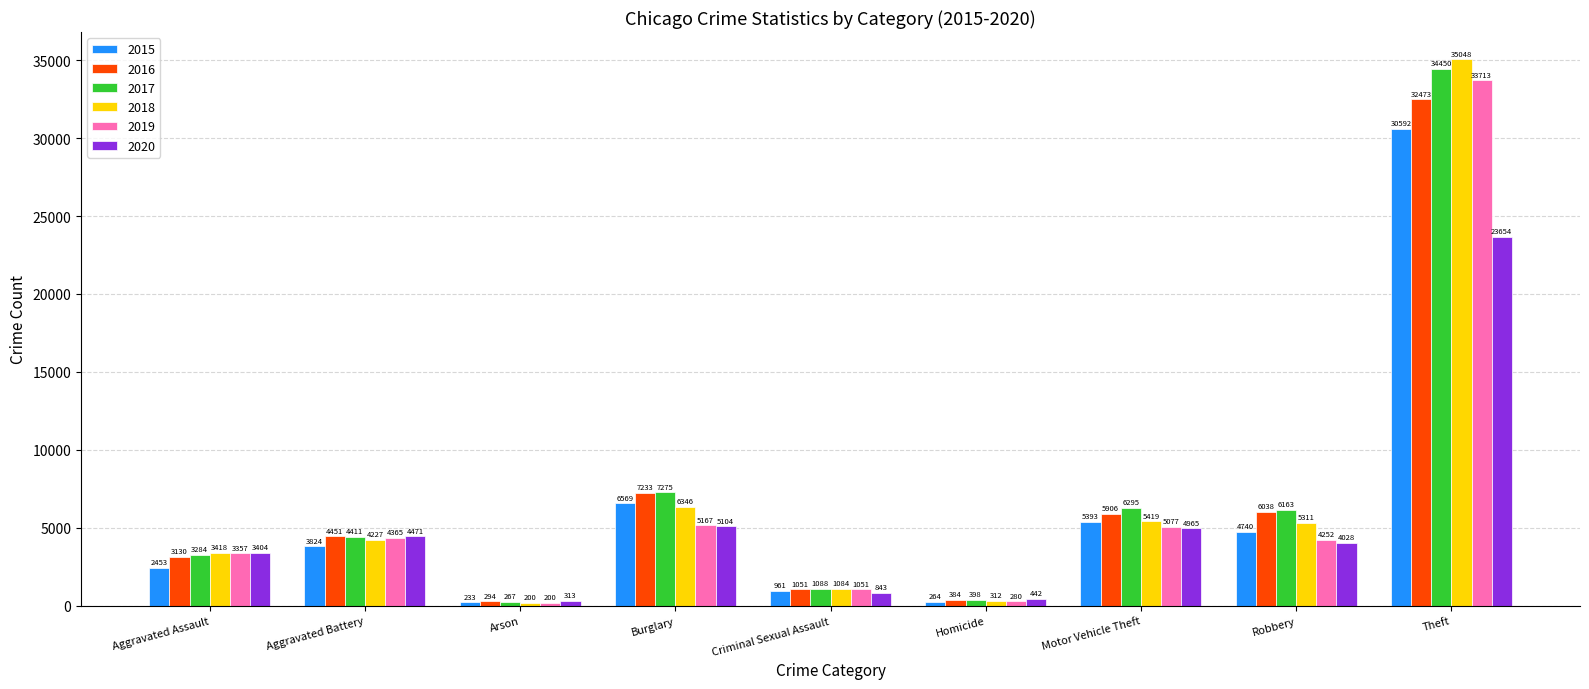

Which series has the largest range (max minus min)?

2018